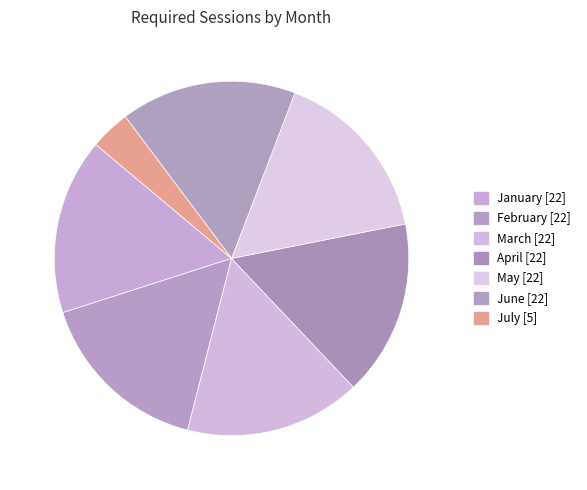

Count the number of slices in the pie.

7